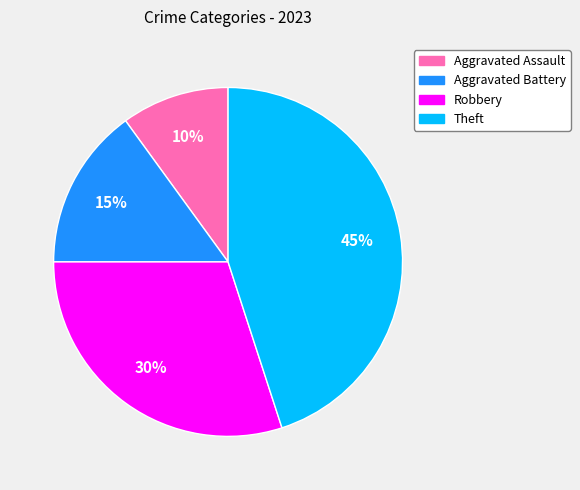

To the nearest percent, what is the average slice percentage?

25%